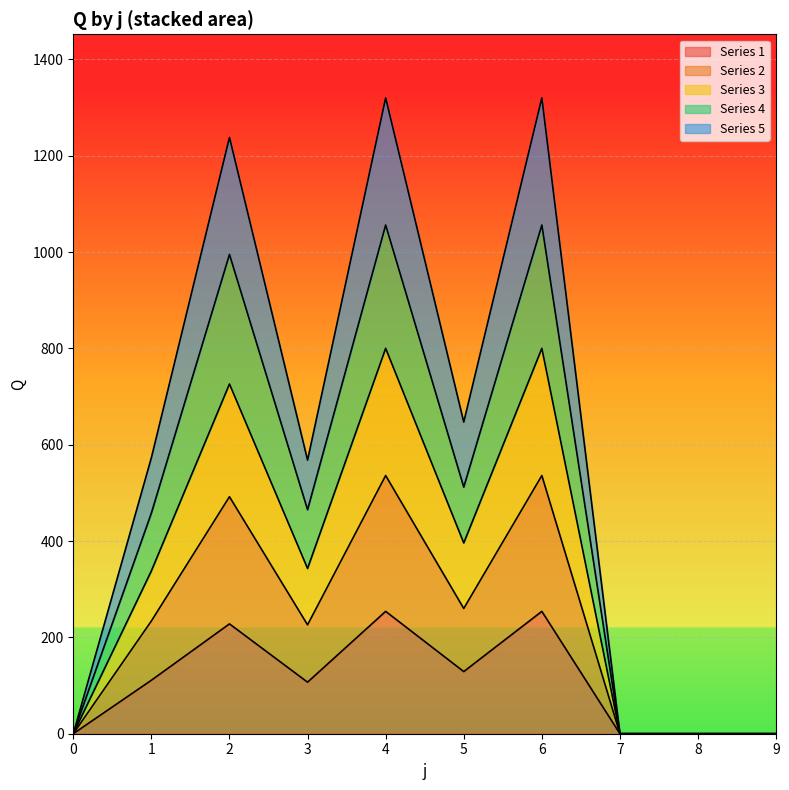

What are all the series names shown in the legend?

Series 1, Series 2, Series 3, Series 4, Series 5